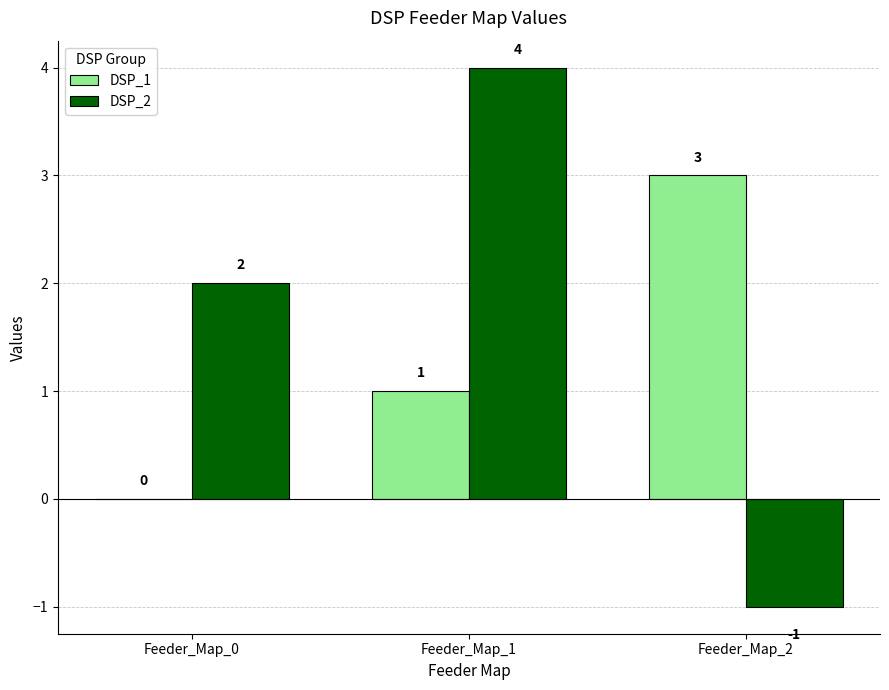

The value of DSP_1 at Feeder_Map_2 is 4. True or false?

False